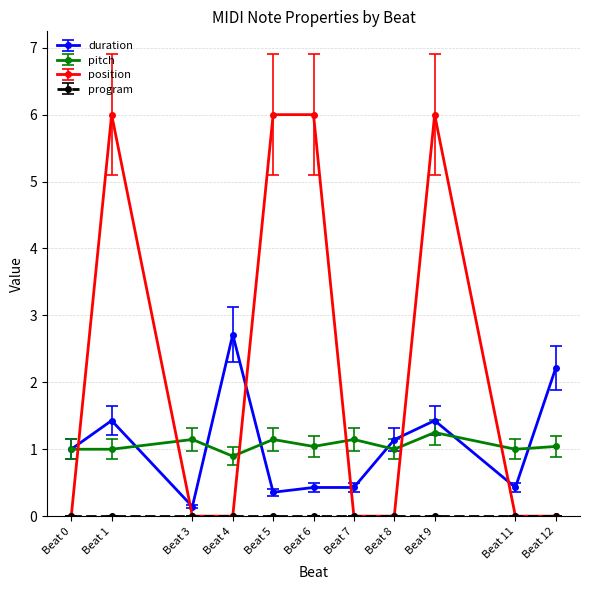

Which series ends up on top after the final intersection of duration and position?

duration